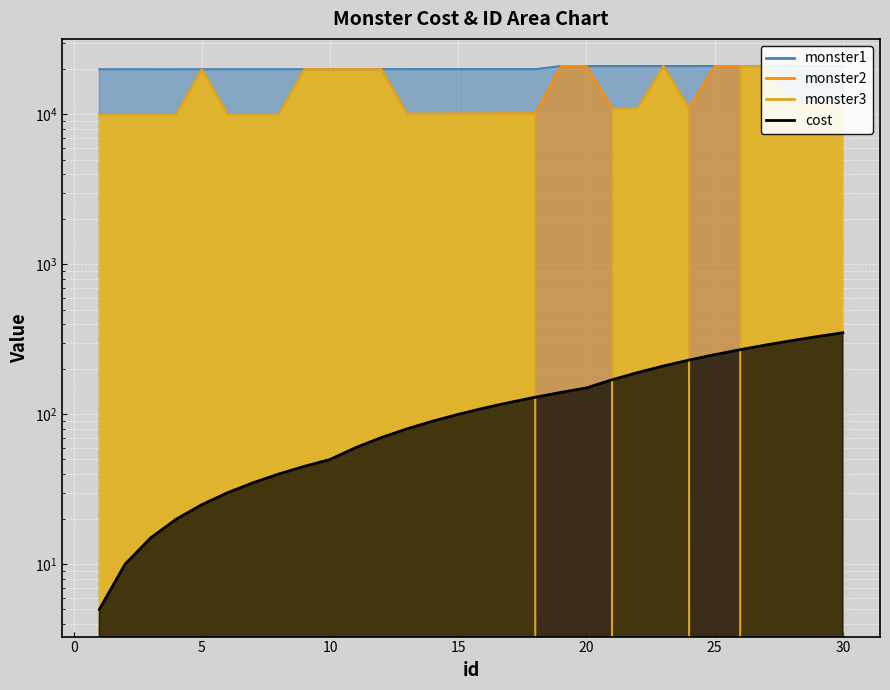

What are all the series names shown in the legend?

cost, monster1, monster2, monster3